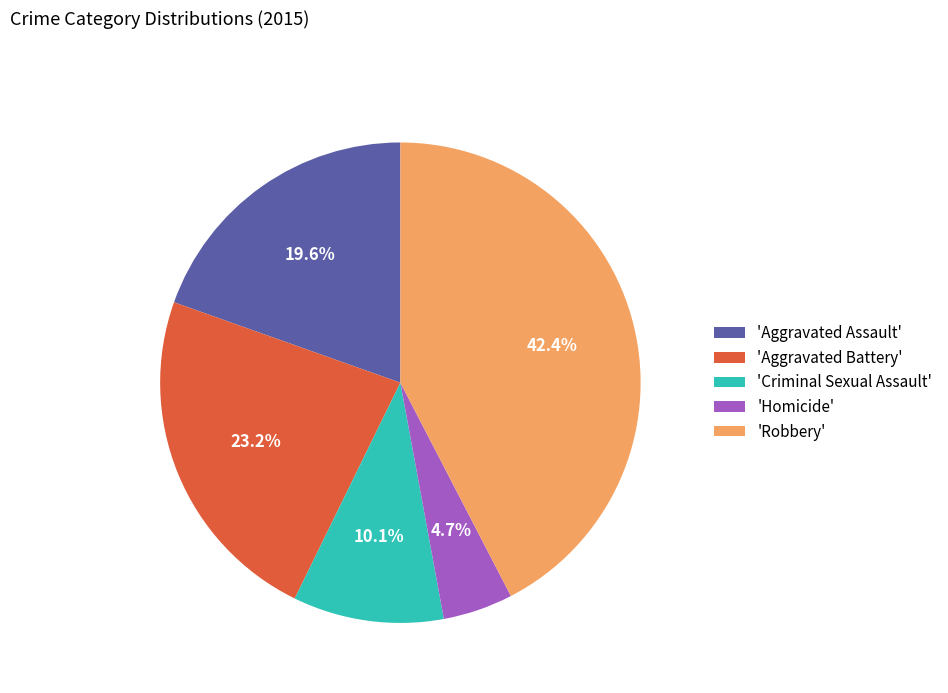

Combined, do 'Aggravated Battery' and 'Robbery' account for over 50%?

Yes